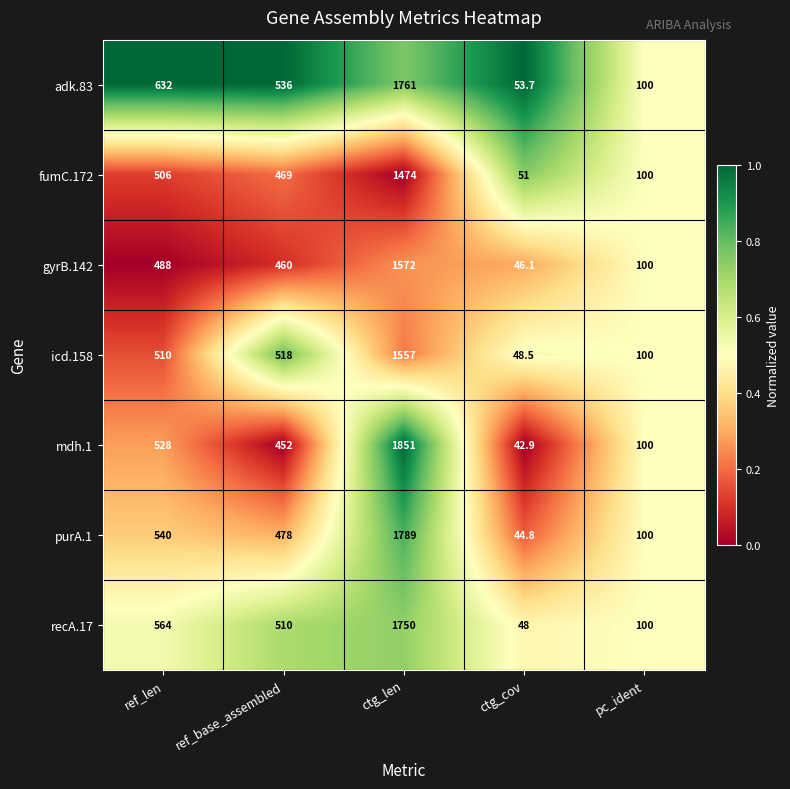

At which label does gyrB.142 first exceed 460?

ref_len